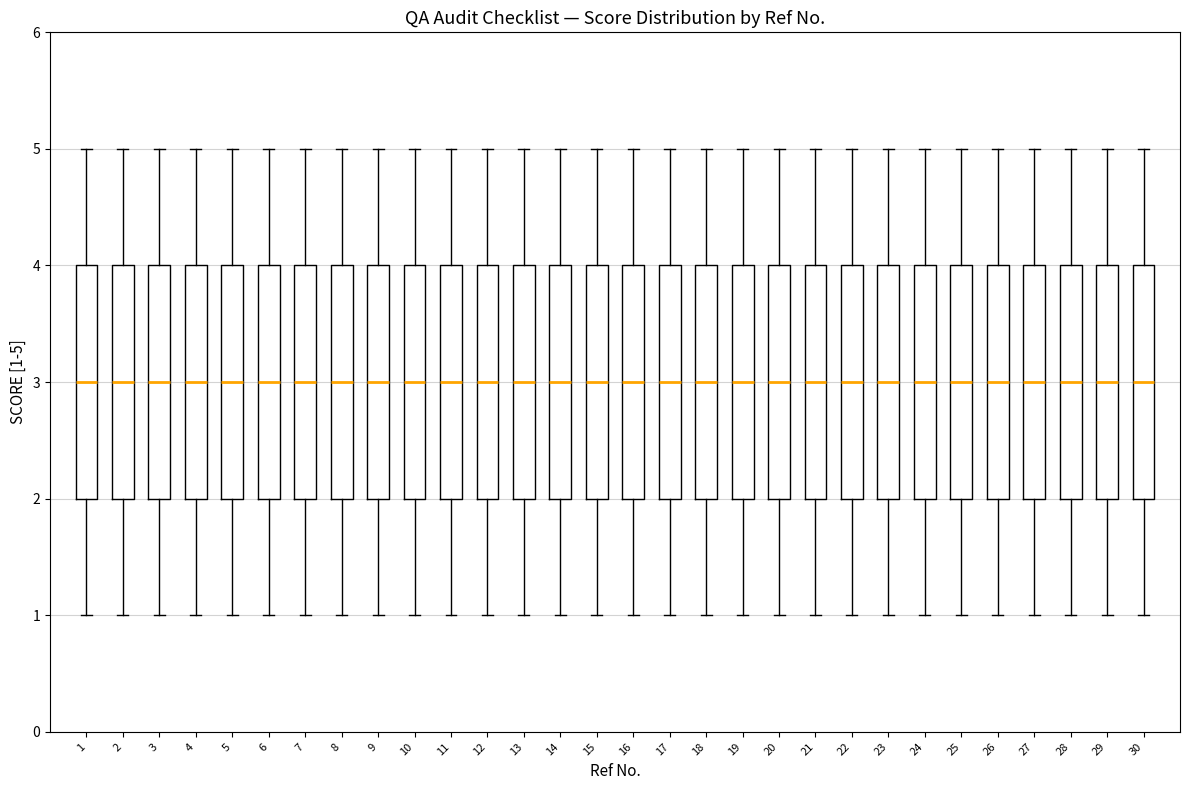

Where does the lower whisker of the box at x = 24 end on the y-axis? The values are not printed on the chart, so give them approximately, as read against the axis.

1